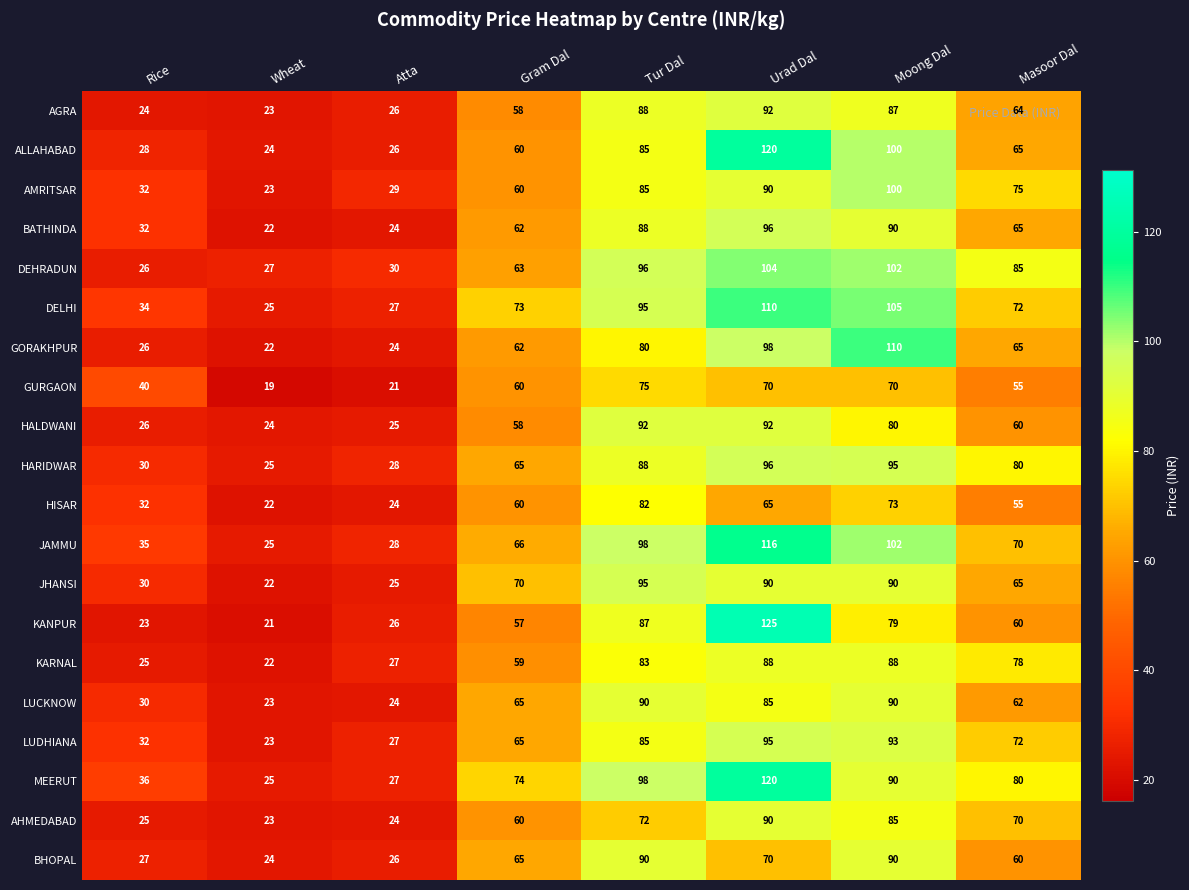

Which series changed the most between Moong Dal and Masoor Dal?

GORAKHPUR